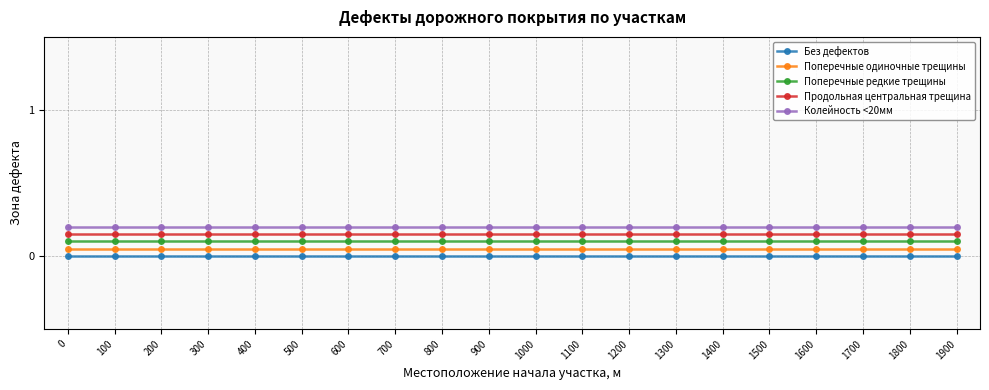

Which series has the largest total across all categories?

Колейность <20мм